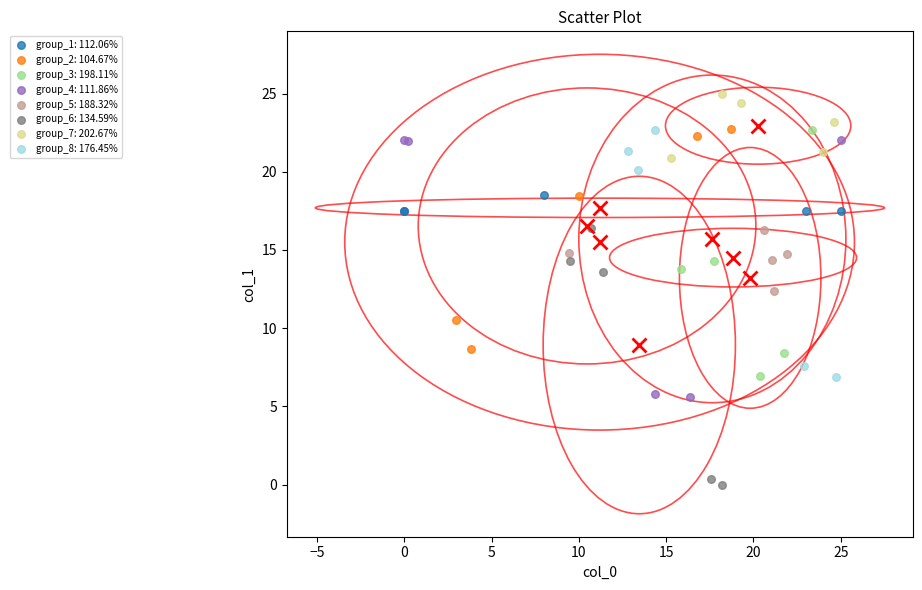

Which series reaches the maximum Y coordinate?

group_7: 202.67%